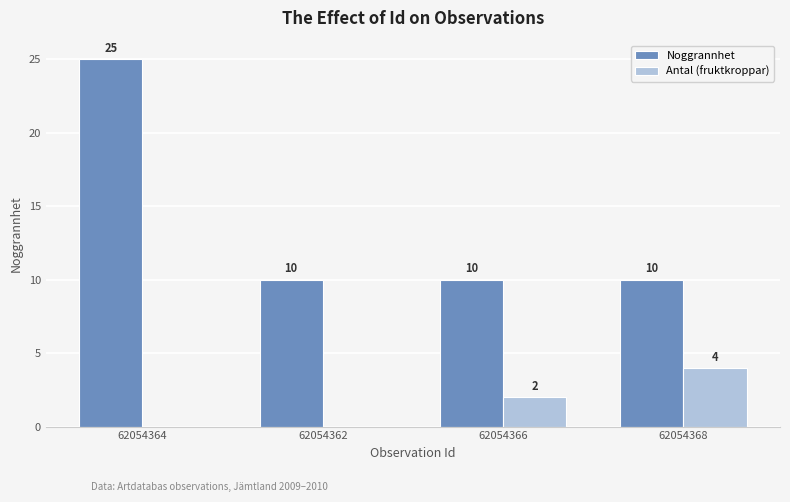

What value does the Noggrannhet series have at 62054362, to the nearest 5?

10